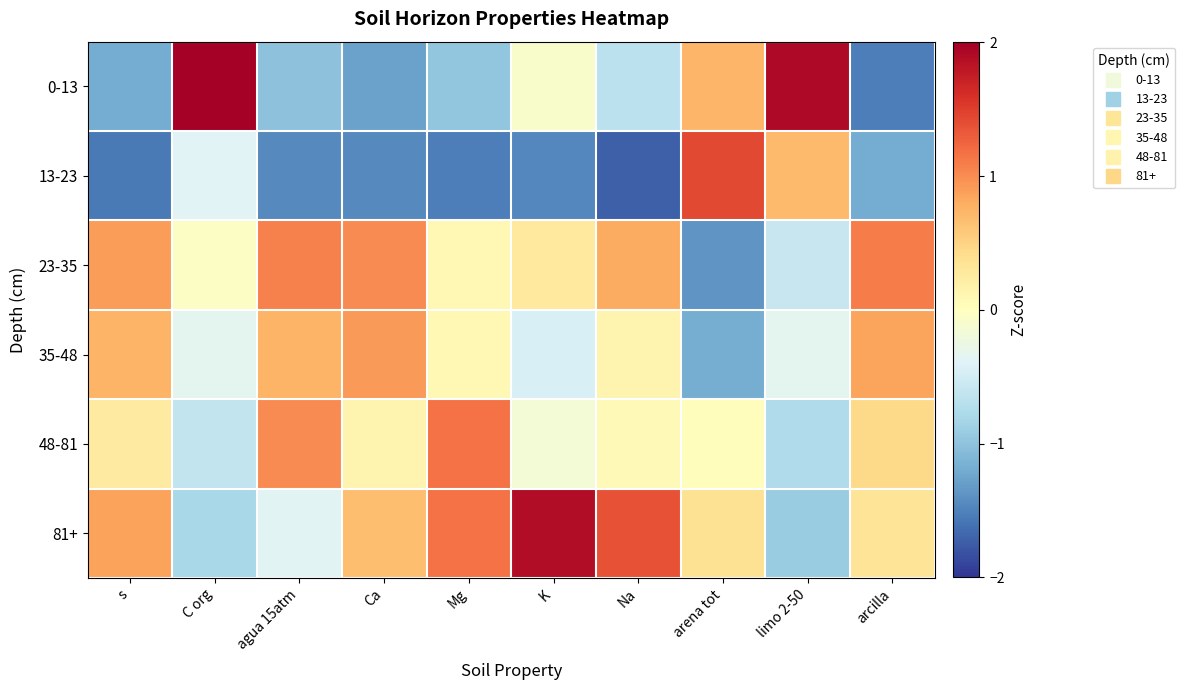

Reading left to right, extract all data points from this chart.

0-13: s=-1.2	C org=2.2	agua 15atm=-1.0	Ca=-1.3	Mg=-1.0	K=-0.1	Na=-0.7	arena tot=0.7	limo 2-50=1.9	arcilla=-1.5
13-23: s=-1.5	C org=-0.4	agua 15atm=-1.5	Ca=-1.4	Mg=-1.5	K=-1.5	Na=-1.7	arena tot=1.4	limo 2-50=0.7	arcilla=-1.2
23-35: s=0.9	C org=-0.0	agua 15atm=1.1	Ca=1.0	Mg=0.1	K=0.3	Na=0.8	arena tot=-1.4	limo 2-50=-0.6	arcilla=1.1
35-48: s=0.7	C org=-0.3	agua 15atm=0.7	Ca=0.9	Mg=0.1	K=-0.4	Na=0.1	arena tot=-1.2	limo 2-50=-0.3	arcilla=0.9
48-81: s=0.3	C org=-0.6	agua 15atm=1.0	Ca=0.1	Mg=1.2	K=-0.2	Na=0.1	arena tot=0.0	limo 2-50=-0.8	arcilla=0.4
81+: s=0.9	C org=-0.8	agua 15atm=-0.4	Ca=0.7	Mg=1.2	K=1.9	Na=1.4	arena tot=0.4	limo 2-50=-0.9	arcilla=0.3